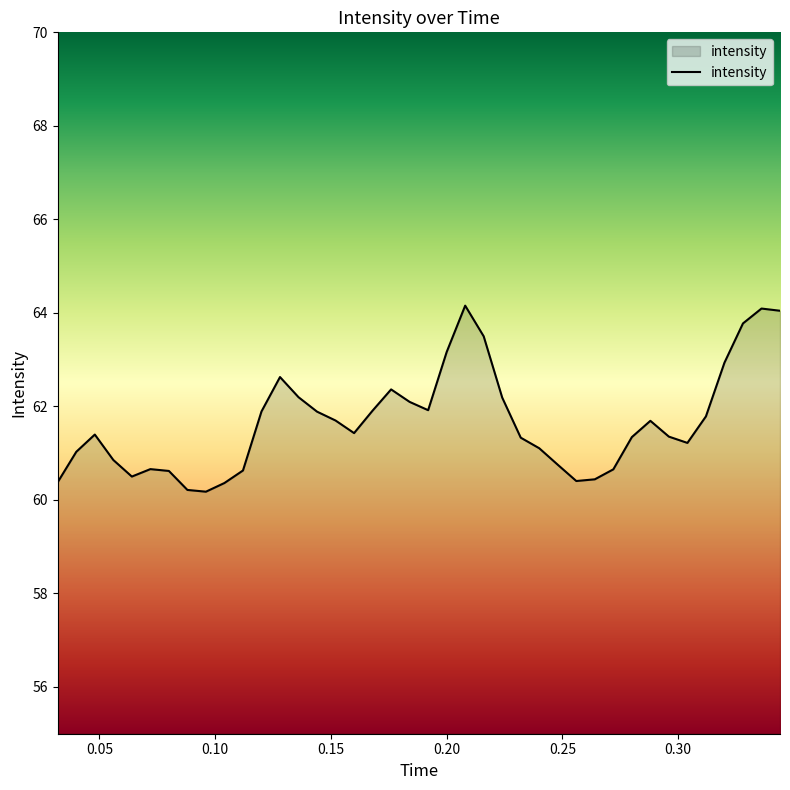

What is the smallest value displayed?

60.2